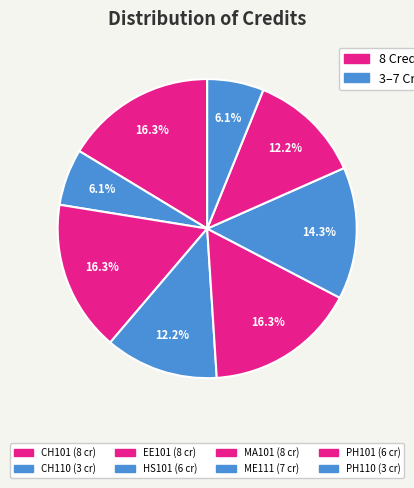

How many slices are in this pie chart?

8